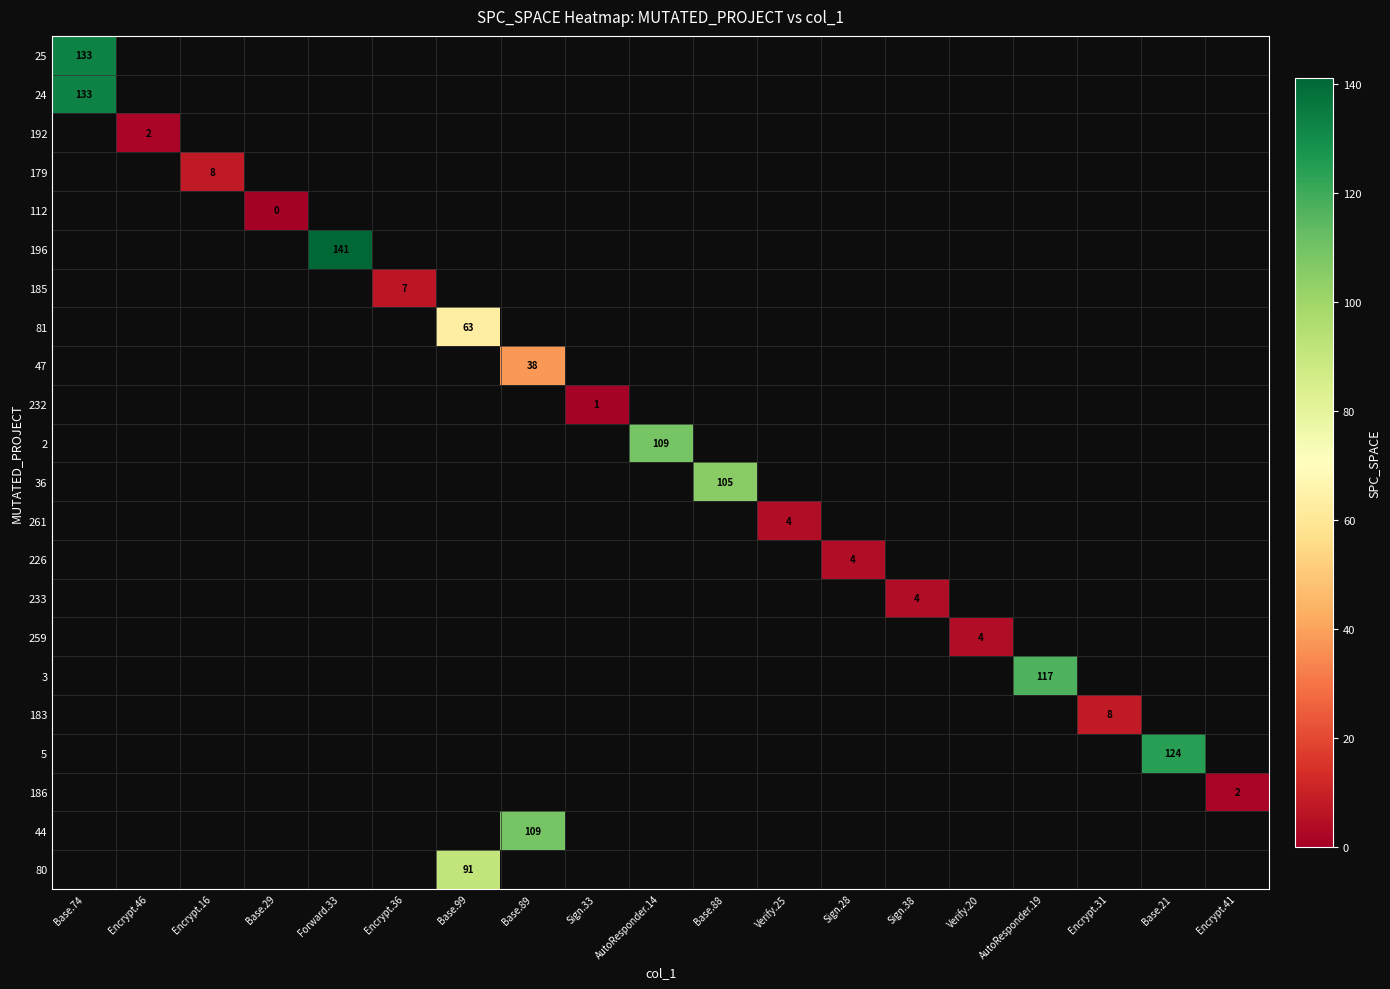

Which category has the highest value across all series?

Forward.33